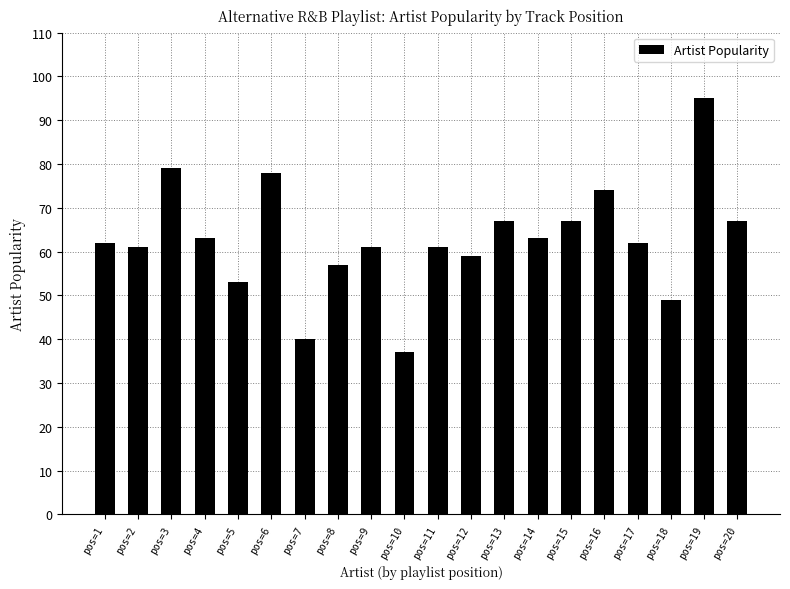

The chart shows a value of 59 at pos=12. True or false?

True